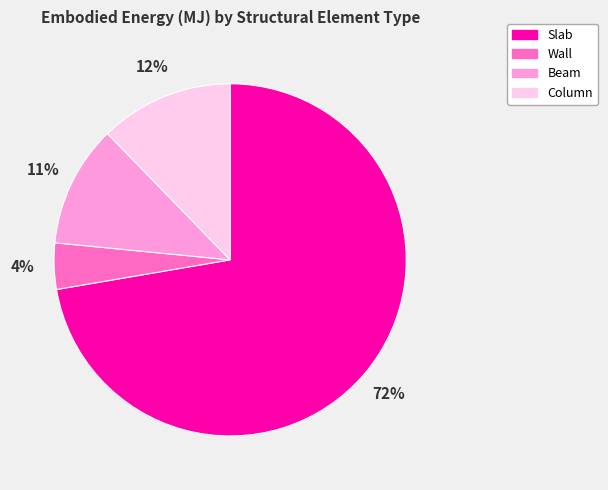

Which category accounts for the majority?

Slab